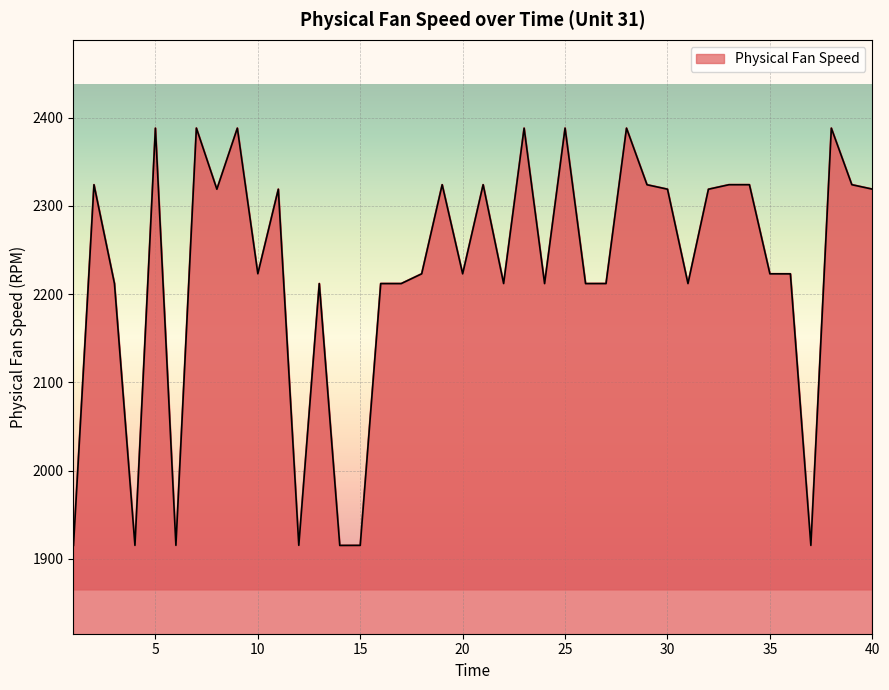

The value at 35 is 2223.0. True or false?

True